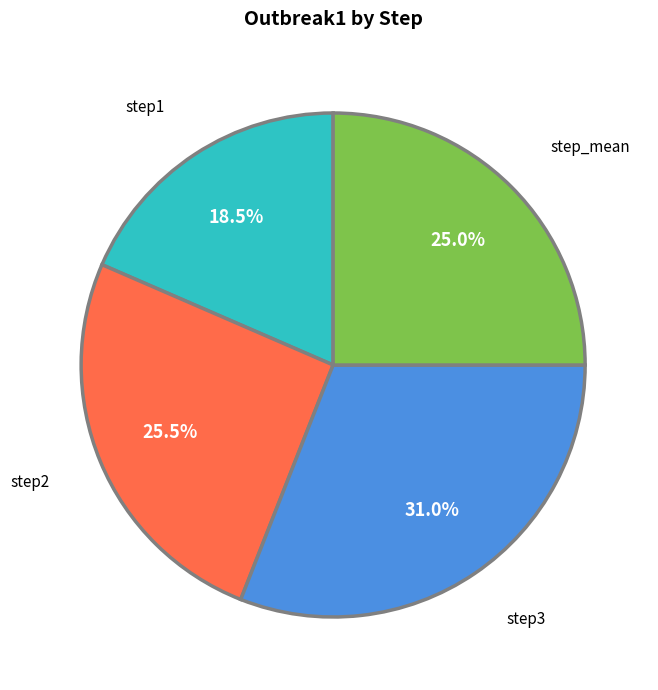

Does step_mean account for over 50% of the chart?

No